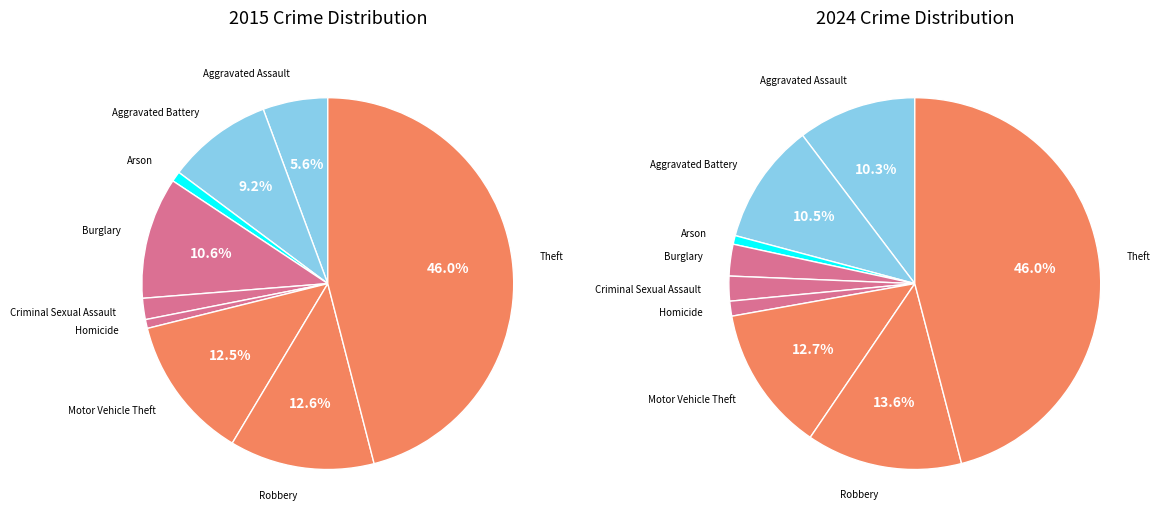

Combined, what portion of the pie is Criminal Sexual Assault and Theft?

47.8%